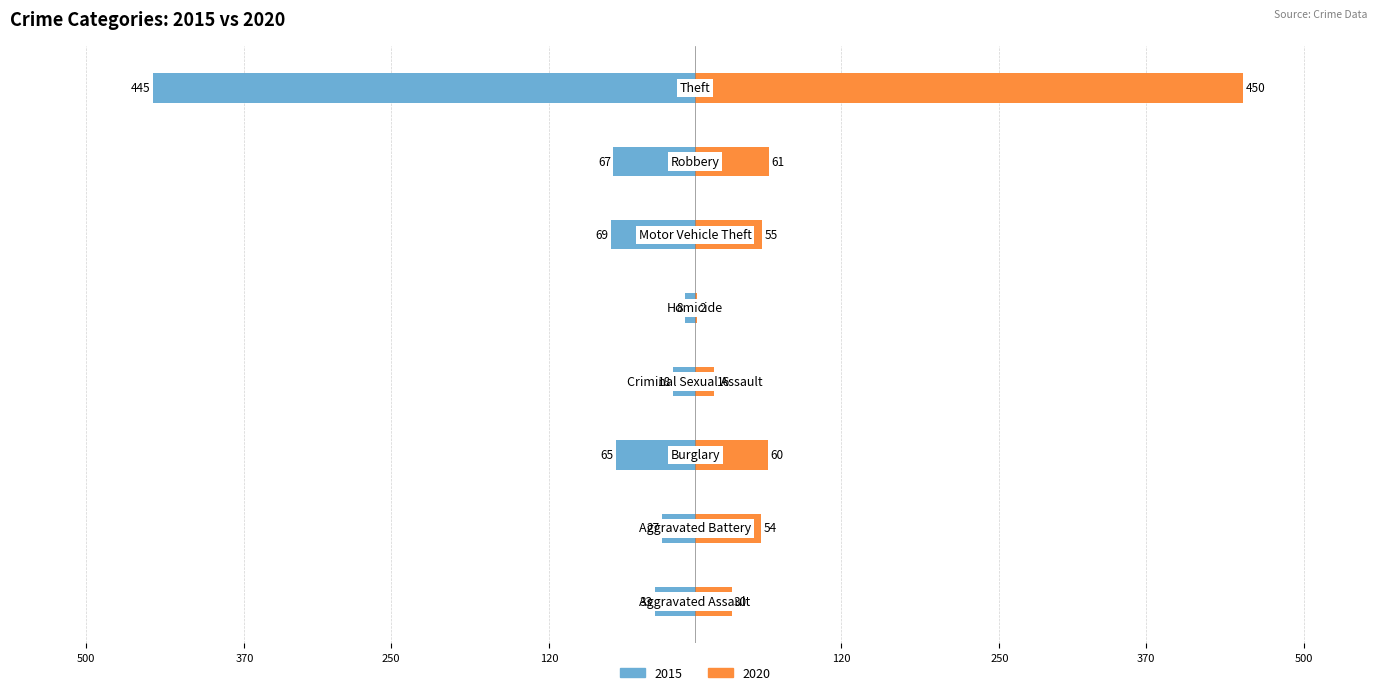

The 2015 series shows -750 at Theft. True or false?

False